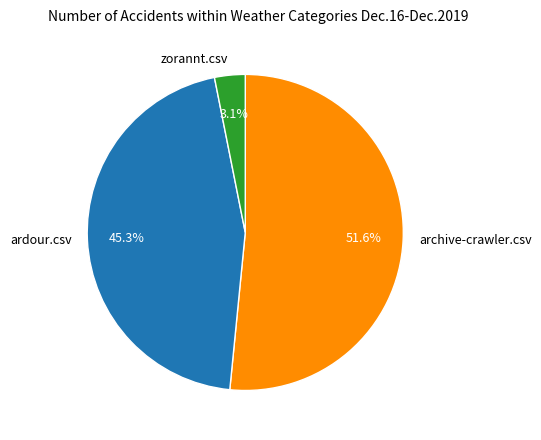

Rank the categories by value from highest to lowest.

archive-crawler.csv, ardour.csv, zorannt.csv